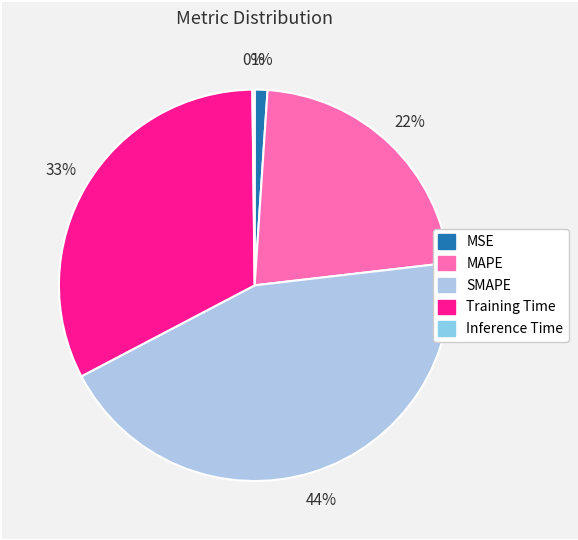

Count the number of slices in the pie.

5